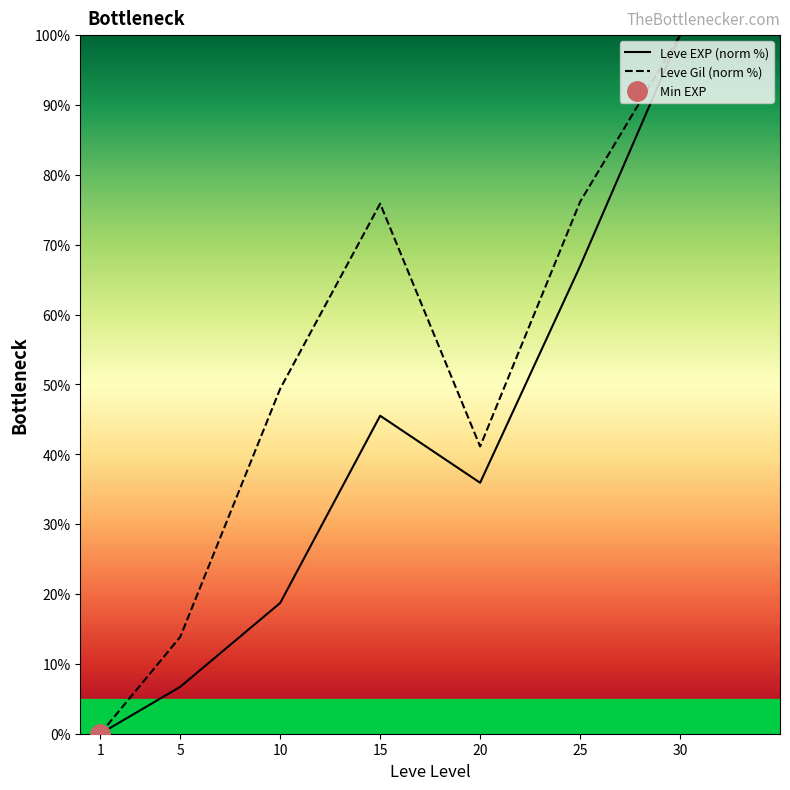

At which category does the chart reach its minimum across all series?

1